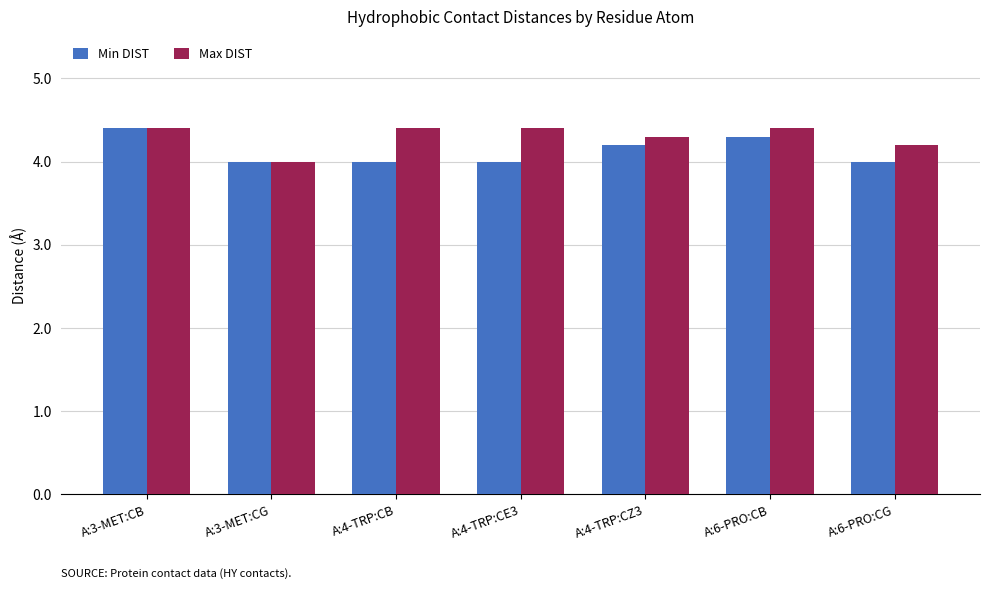

What is the value of the Max DIST bar at the 7th from the left?

4.2